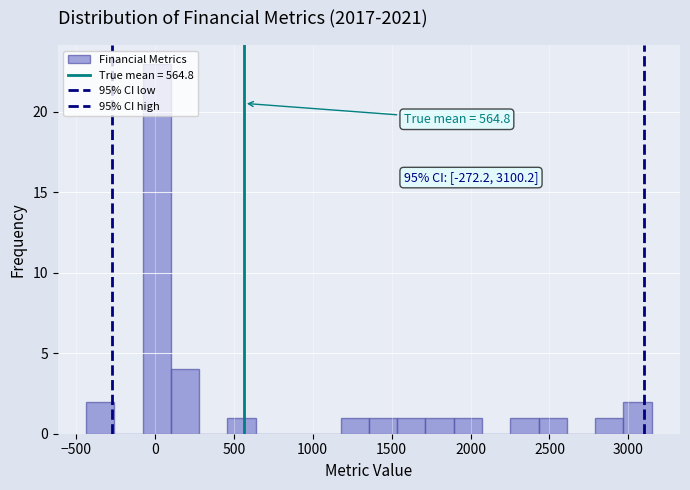

Read against the x-axis, roughly where is the centre of the tallest bar?

0